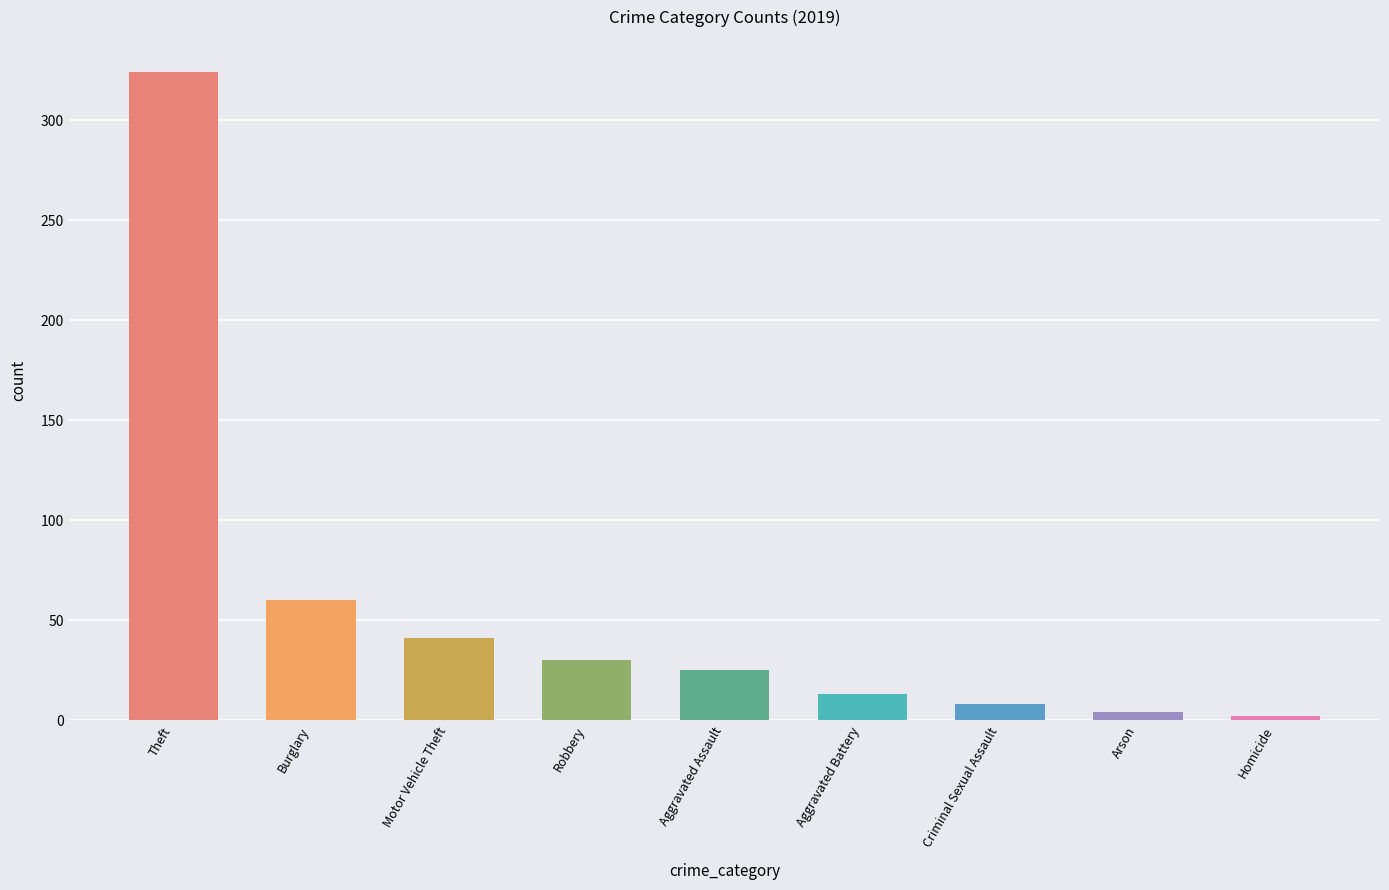

At which category does the chart reach its peak across all series?

Theft